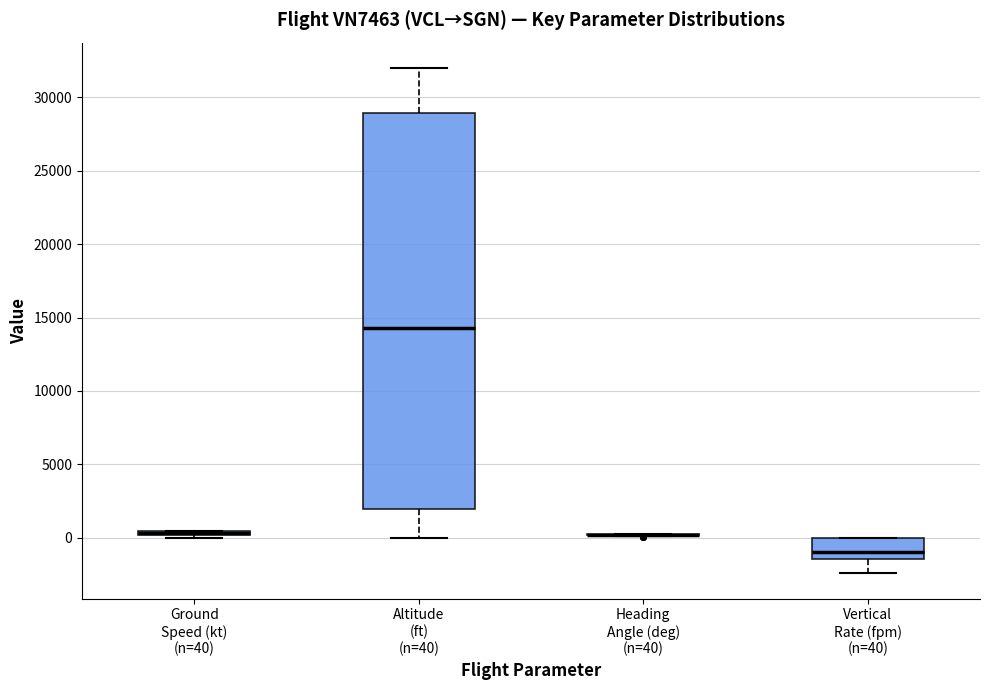

Where is the upper edge of the box for Ground Speed (kt) (n=40) on the y-axis? The values are not printed on the chart, so give them approximately, as read against the axis.

500